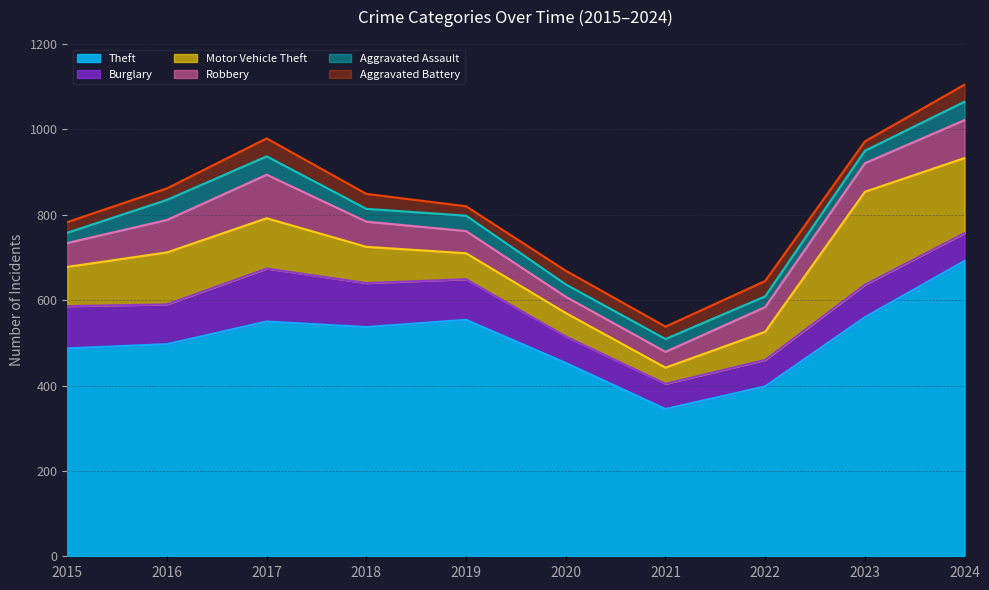

At which category is the sum across all series the highest?

2024